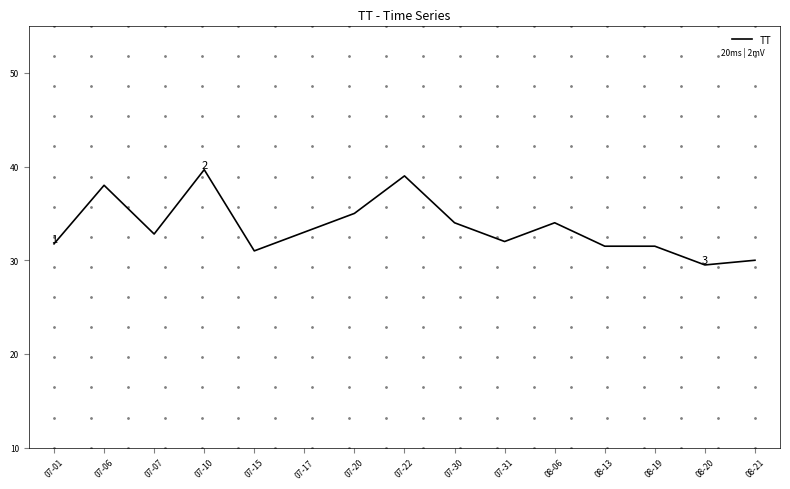

Does the chart have visible grid lines?

No